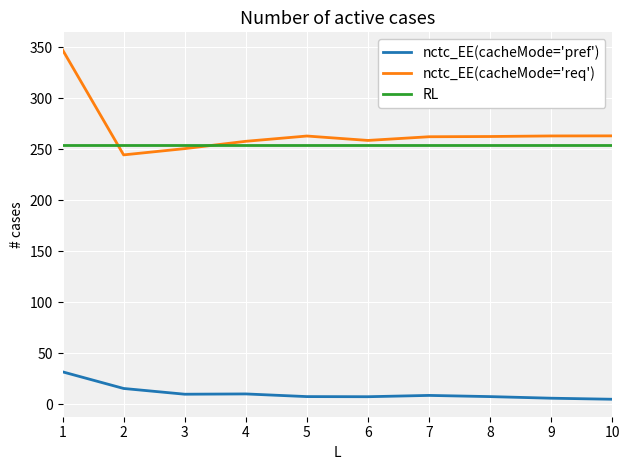

Which series has the largest total across all categories?

nctc_EE(cacheMode='req')